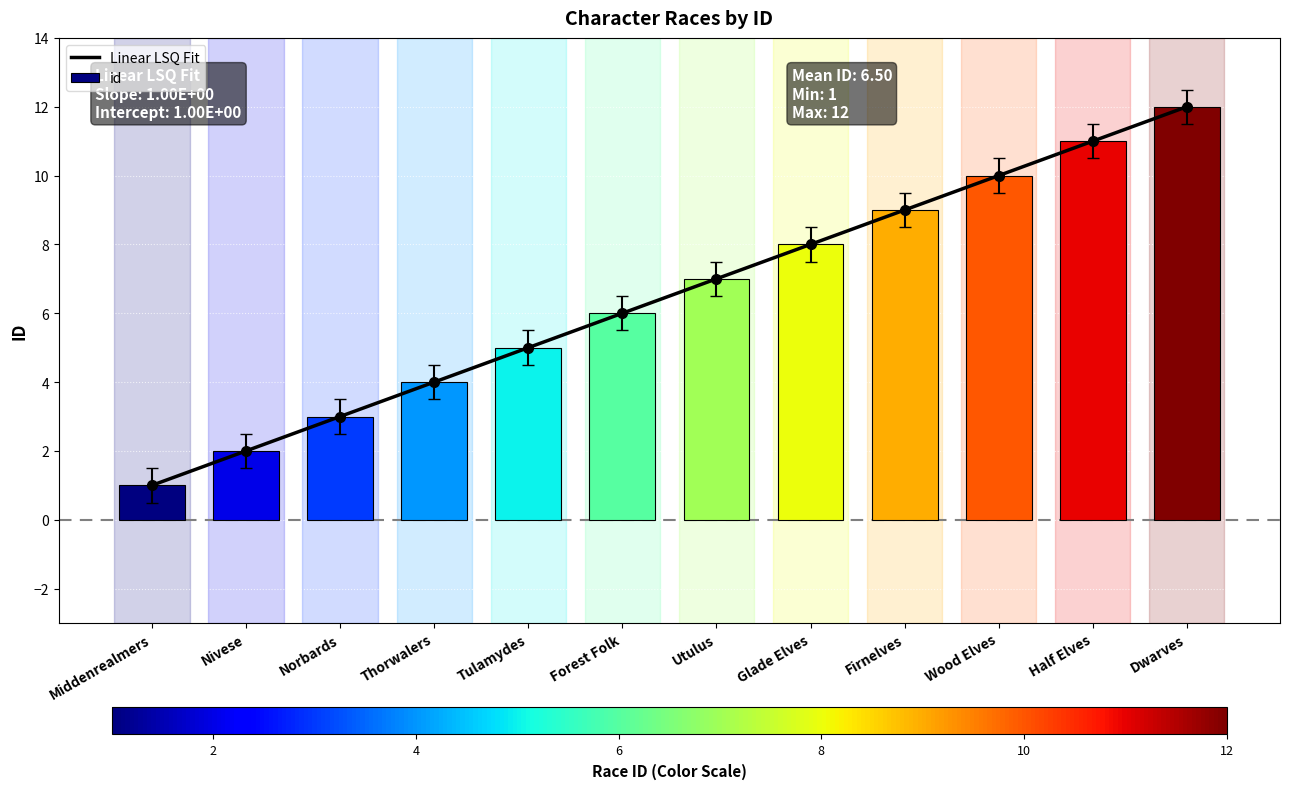

What is the value of the 7th bar from the left?

7